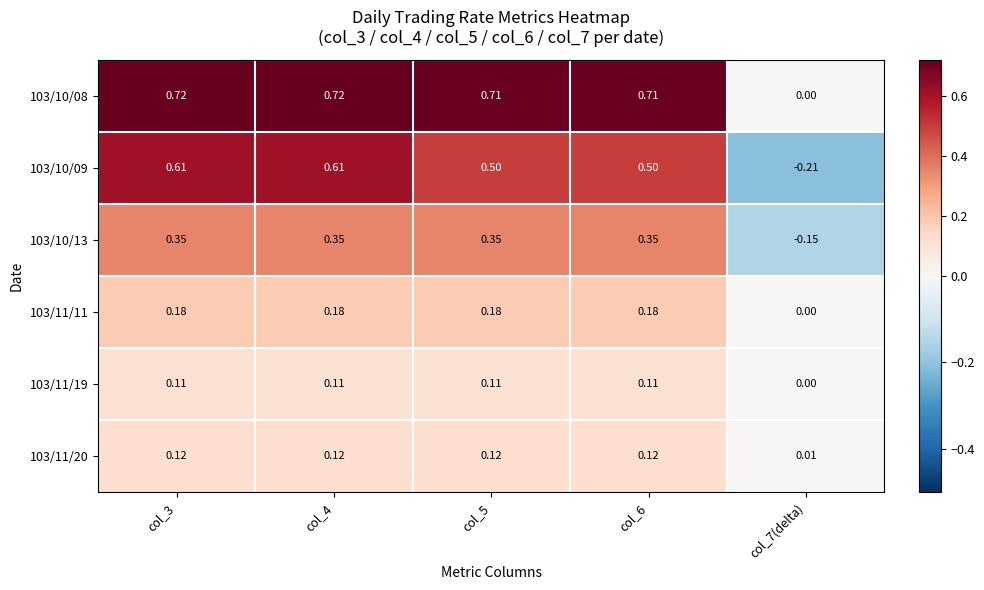

Is the value of 103/10/09 at col_4 greater than the value of 103/11/20 at col_4?

Yes